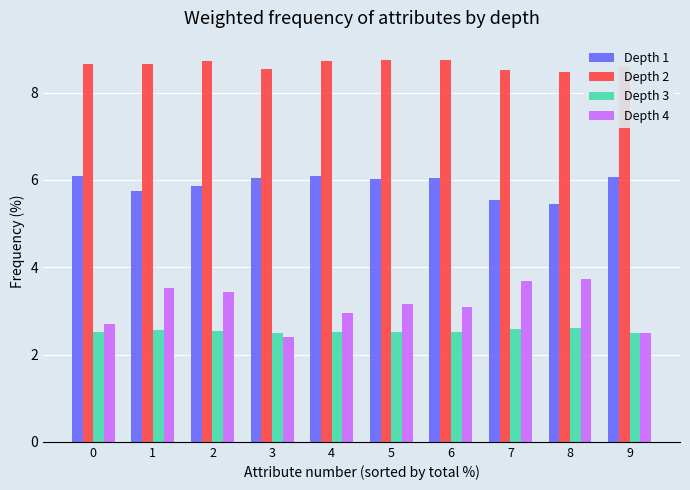

What is the difference between the maximum and minimum values in the Depth 4 series?

1.3